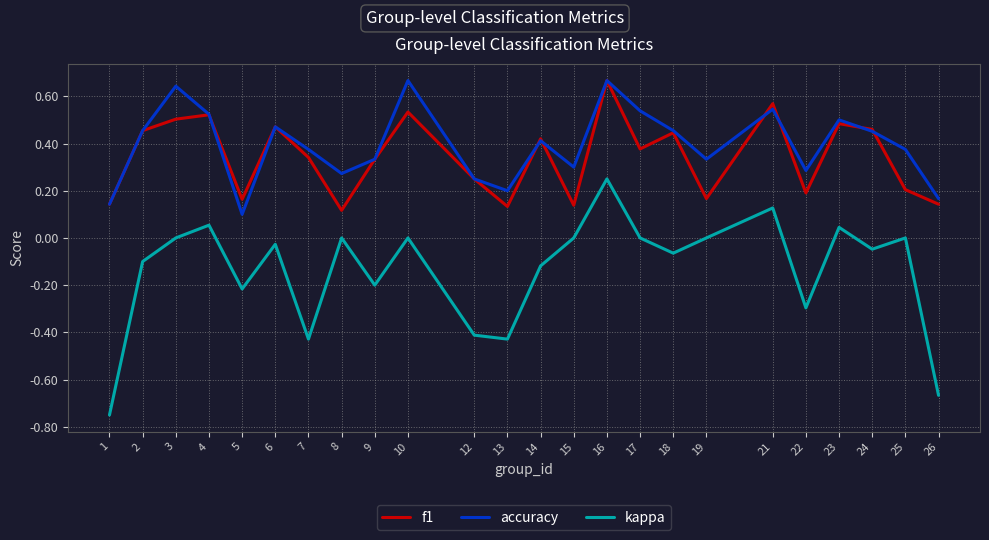

The accuracy series shows 0.3 at 19. True or false?

True